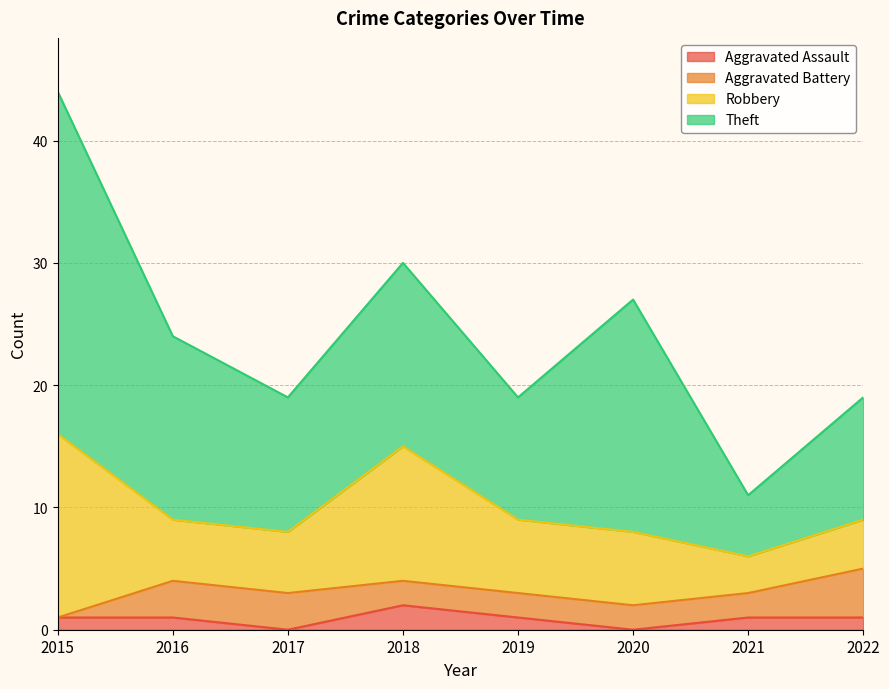

Count the number of data series in this chart.

4